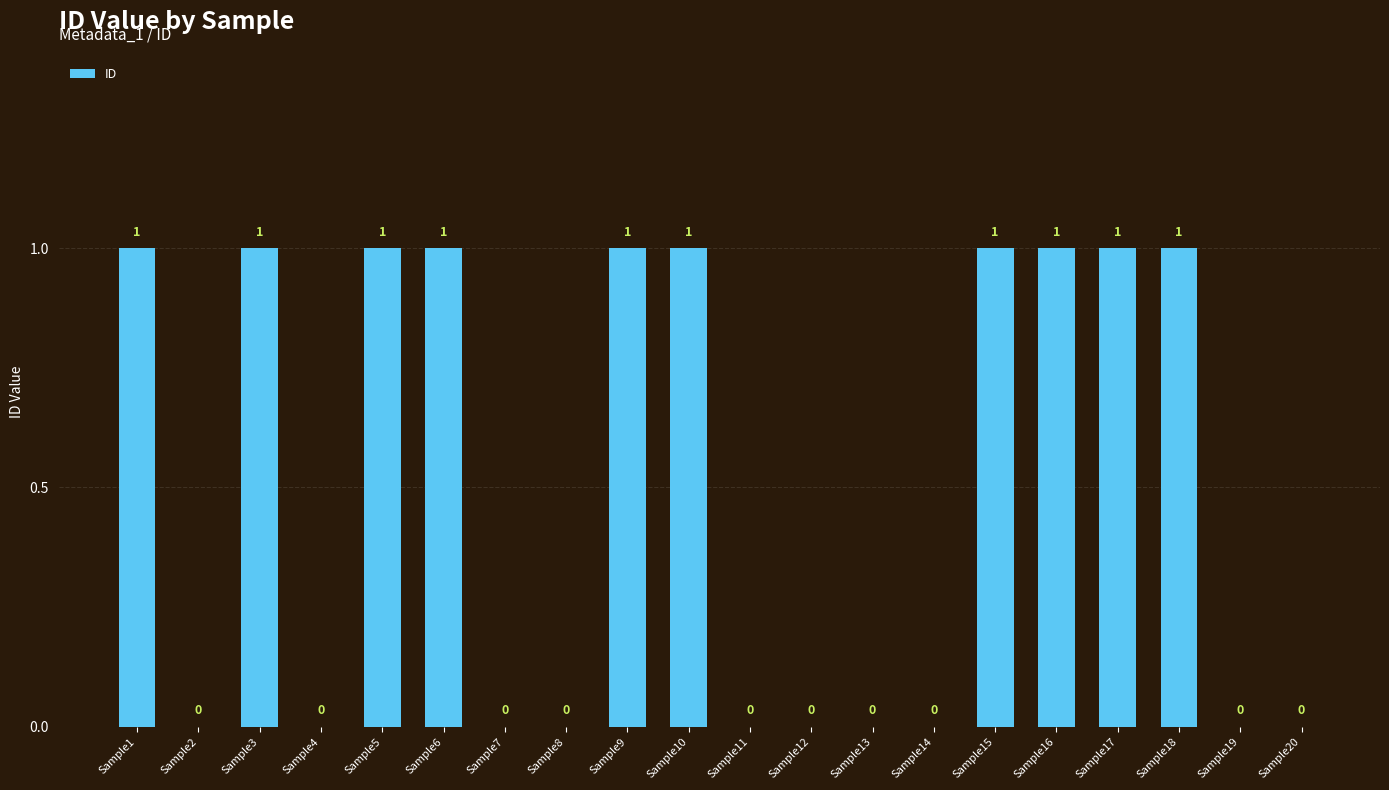

Reading left to right, transcribe all the data shown in this chart.

1	0	1	0	1	1	0	0	1	1	0	0	0	0	1	1	1	1	0	0